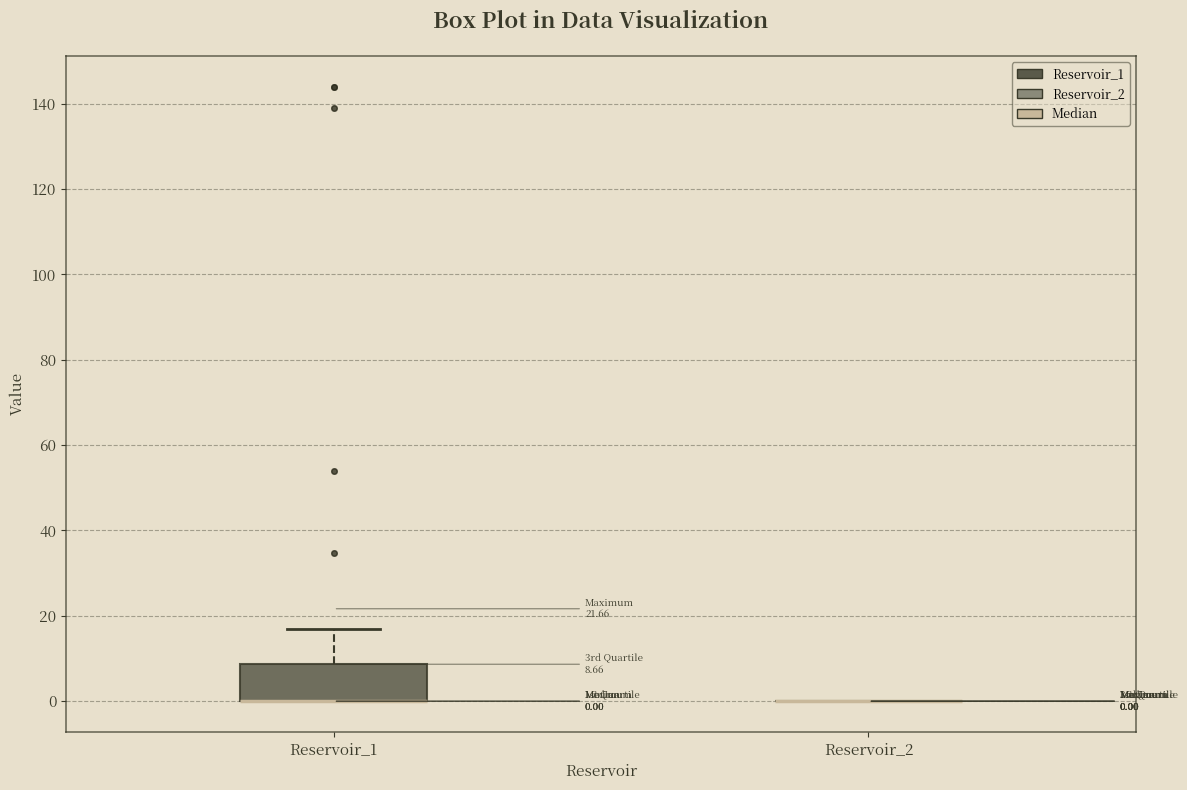

Comparing the boxes themselves (not the whiskers), which one is the tallest?

Reservoir_1